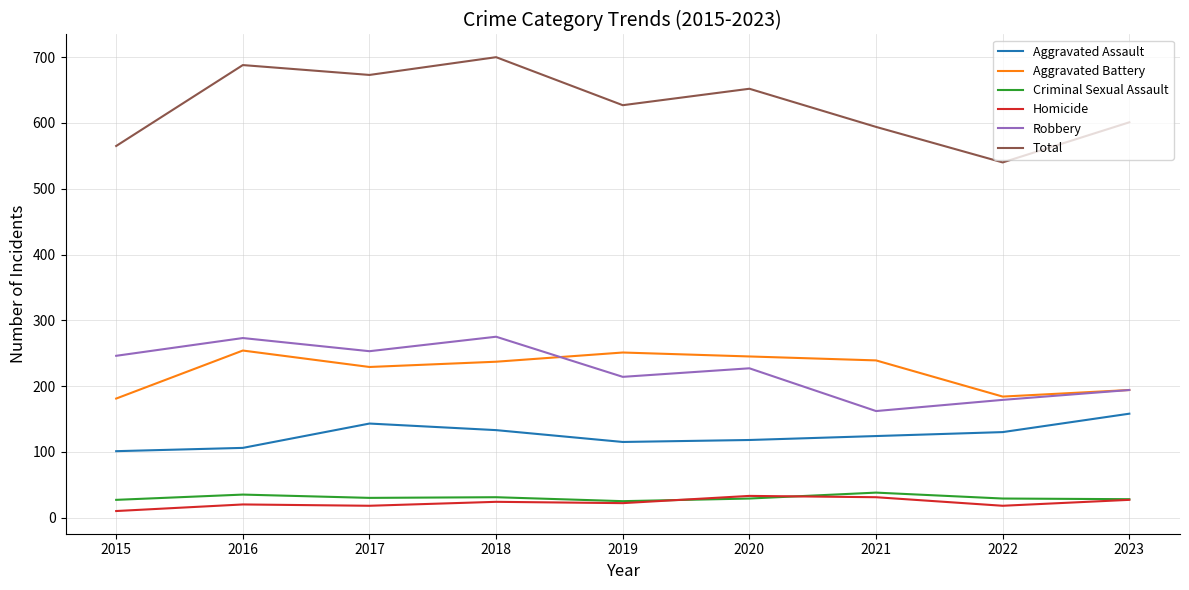

What is the total value across all series at 2020?

1304